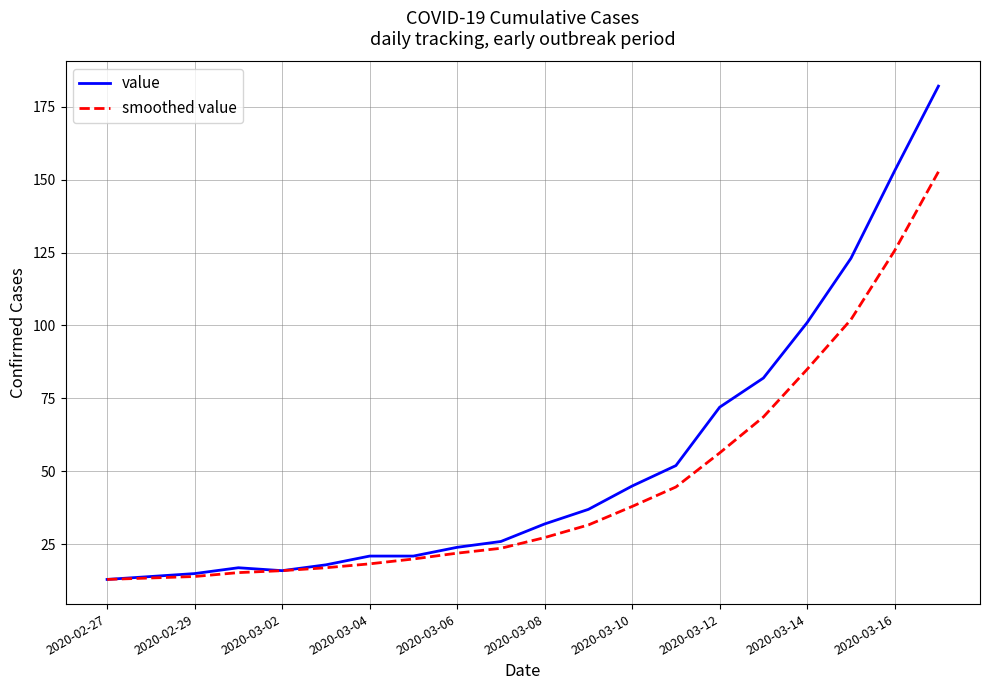

List the series in order of their peak value, highest first.

value, smoothed value